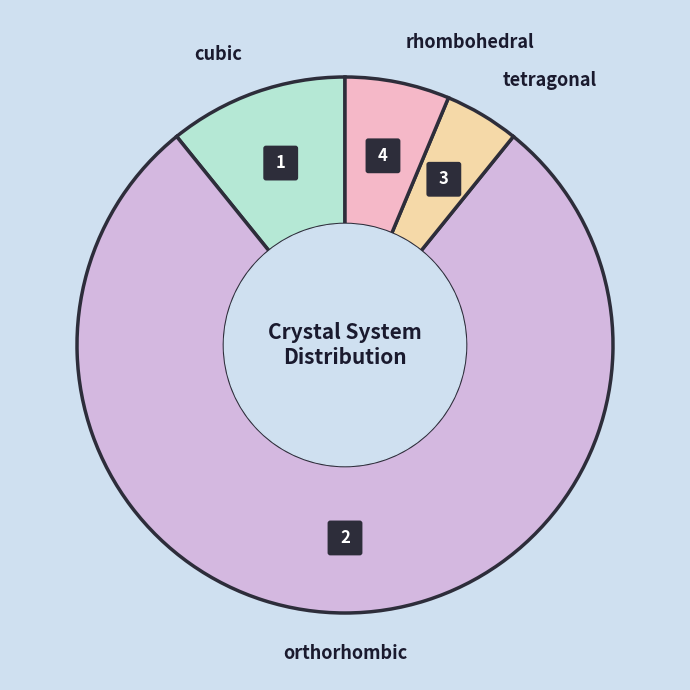

How many segments does this pie chart have?

4